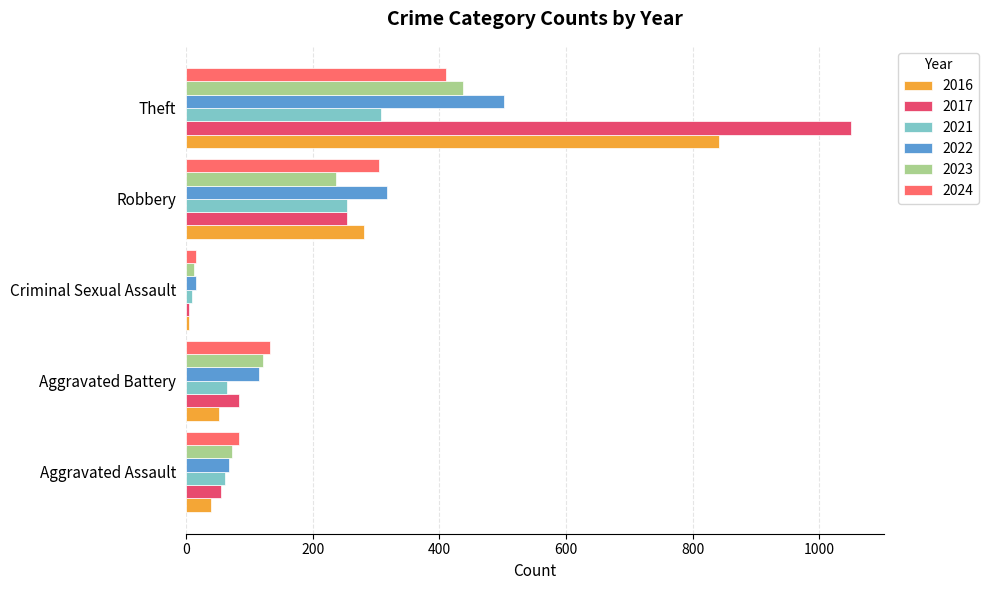

What is the total value across all series at Theft?

3550